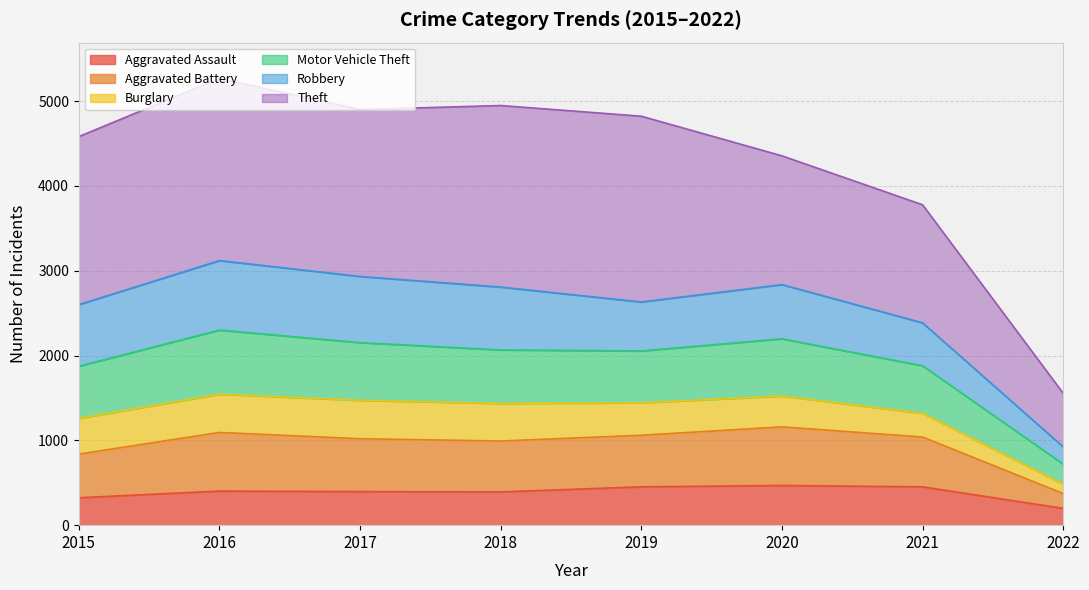

Which category has the lowest value in the Aggravated Assault series?

2022